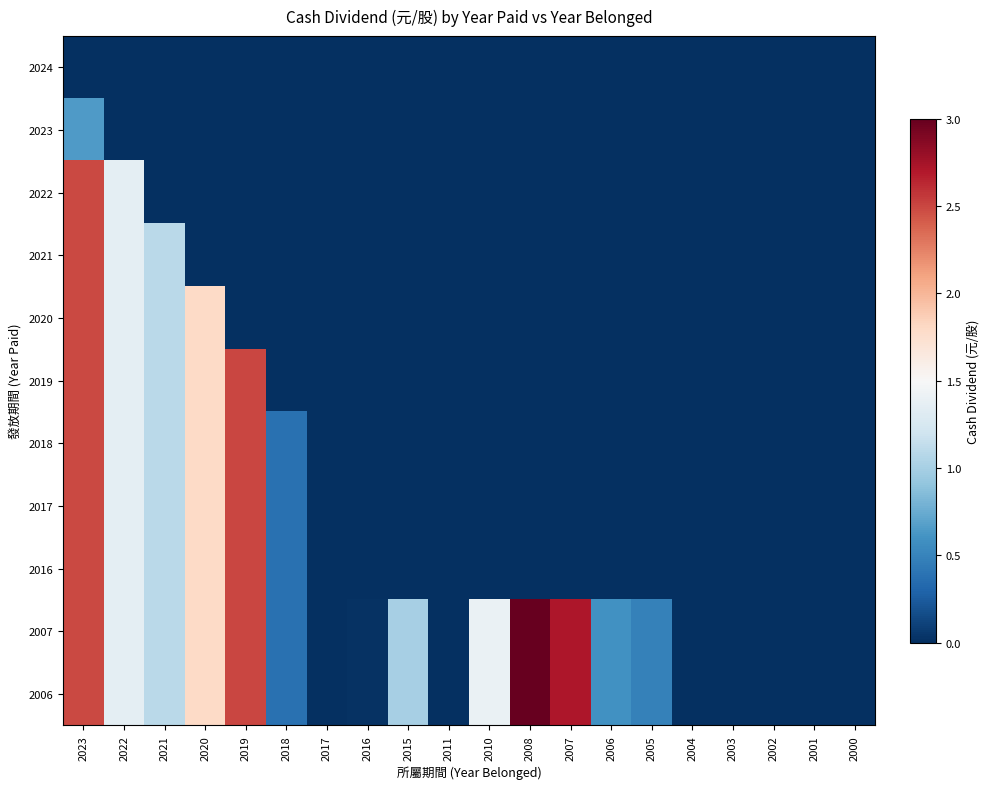

Reading left to right, list all the values displayed in this chart.

2024: 2023=0.0	2022=0.0	2021=0.0	2020=0.0	2019=0.0	2018=0.0	2017=0.0	2016=0.0	2015=0.0	2011=0.0	2010=0.0	2008=0.0	2007=0.0	2006=0.0	2005=0.0	2004=0.0	2003=0.0	2002=0.0	2001=0.0	2000=0.0
2023: 2023=0.7	2022=0.0	2021=0.0	2020=0.0	2019=0.0	2018=0.0	2017=0.0	2016=0.0	2015=0.0	2011=0.0	2010=0.0	2008=0.0	2007=0.0	2006=0.0	2005=0.0	2004=0.0	2003=0.0	2002=0.0	2001=0.0	2000=0.0
2022: 2023=2.5	2022=1.4	2021=0.0	2020=0.0	2019=0.0	2018=0.0	2017=0.0	2016=0.0	2015=0.0	2011=0.0	2010=0.0	2008=0.0	2007=0.0	2006=0.0	2005=0.0	2004=0.0	2003=0.0	2002=0.0	2001=0.0	2000=0.0
2021: 2023=2.5	2022=1.4	2021=1.1	2020=0.0	2019=0.0	2018=0.0	2017=0.0	2016=0.0	2015=0.0	2011=0.0	2010=0.0	2008=0.0	2007=0.0	2006=0.0	2005=0.0	2004=0.0	2003=0.0	2002=0.0	2001=0.0	2000=0.0
2020: 2023=2.5	2022=1.4	2021=1.1	2020=1.8	2019=0.0	2018=0.0	2017=0.0	2016=0.0	2015=0.0	2011=0.0	2010=0.0	2008=0.0	2007=0.0	2006=0.0	2005=0.0	2004=0.0	2003=0.0	2002=0.0	2001=0.0	2000=0.0
2019: 2023=2.5	2022=1.4	2021=1.1	2020=1.8	2019=2.5	2018=0.0	2017=0.0	2016=0.0	2015=0.0	2011=0.0	2010=0.0	2008=0.0	2007=0.0	2006=0.0	2005=0.0	2004=0.0	2003=0.0	2002=0.0	2001=0.0	2000=0.0
2018: 2023=2.5	2022=1.4	2021=1.1	2020=1.8	2019=2.5	2018=0.4	2017=0.0	2016=0.0	2015=0.0	2011=0.0	2010=0.0	2008=0.0	2007=0.0	2006=0.0	2005=0.0	2004=0.0	2003=0.0	2002=0.0	2001=0.0	2000=0.0
2017: 2023=2.5	2022=1.4	2021=1.1	2020=1.8	2019=2.5	2018=0.4	2017=0.0	2016=0.0	2015=0.0	2011=0.0	2010=0.0	2008=0.0	2007=0.0	2006=0.0	2005=0.0	2004=0.0	2003=0.0	2002=0.0	2001=0.0	2000=0.0
2016: 2023=2.5	2022=1.4	2021=1.1	2020=1.8	2019=2.5	2018=0.4	2017=0.0	2016=0.0	2015=0.0	2011=0.0	2010=0.0	2008=0.0	2007=0.0	2006=0.0	2005=0.0	2004=0.0	2003=0.0	2002=0.0	2001=0.0	2000=0.0
2007: 2023=2.5	2022=1.4	2021=1.1	2020=1.8	2019=2.5	2018=0.4	2017=0.0	2016=0.0	2015=1.0	2011=0.0	2010=1.4	2008=3.4	2007=2.7	2006=0.6	2005=0.5	2004=0.0	2003=0.0	2002=0.0	2001=0.0	2000=0.0
2006: 2023=2.5	2022=1.4	2021=1.1	2020=1.8	2019=2.5	2018=0.4	2017=0.0	2016=0.0	2015=1.0	2011=0.0	2010=1.4	2008=3.4	2007=2.7	2006=0.6	2005=0.5	2004=0.0	2003=0.0	2002=0.0	2001=0.0	2000=0.0